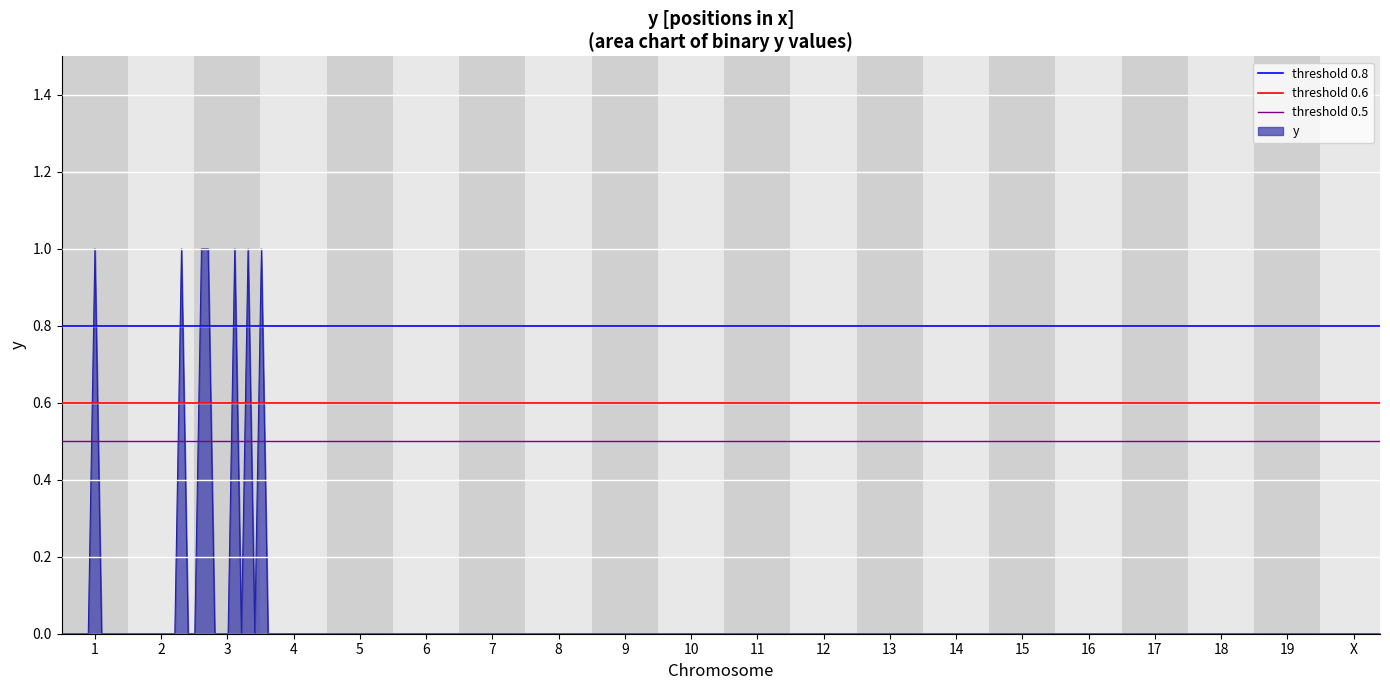

What is the minimum value for threshold 0.6?

0.6